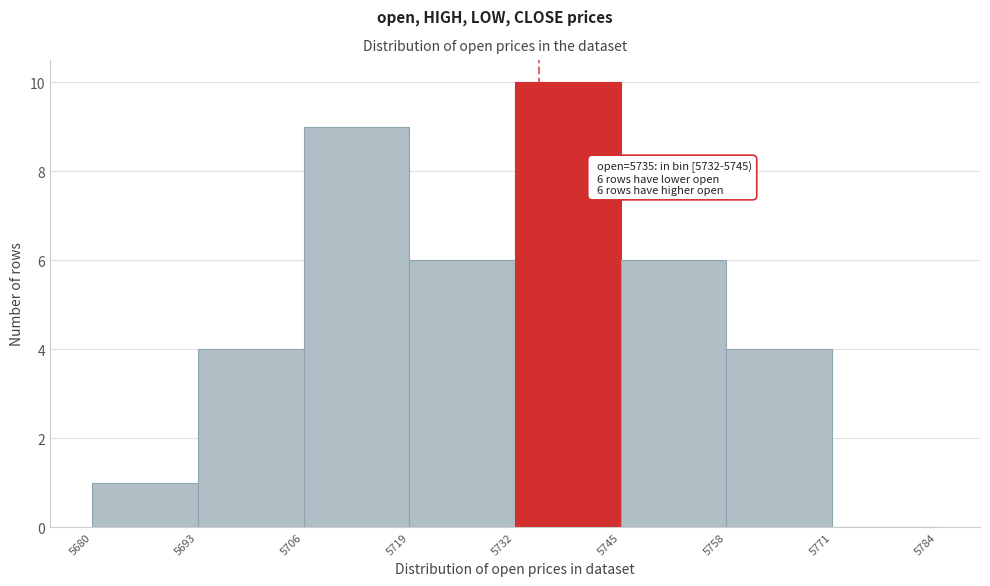

Over which range of the x-axis is the bar tallest?

5732 to 5745